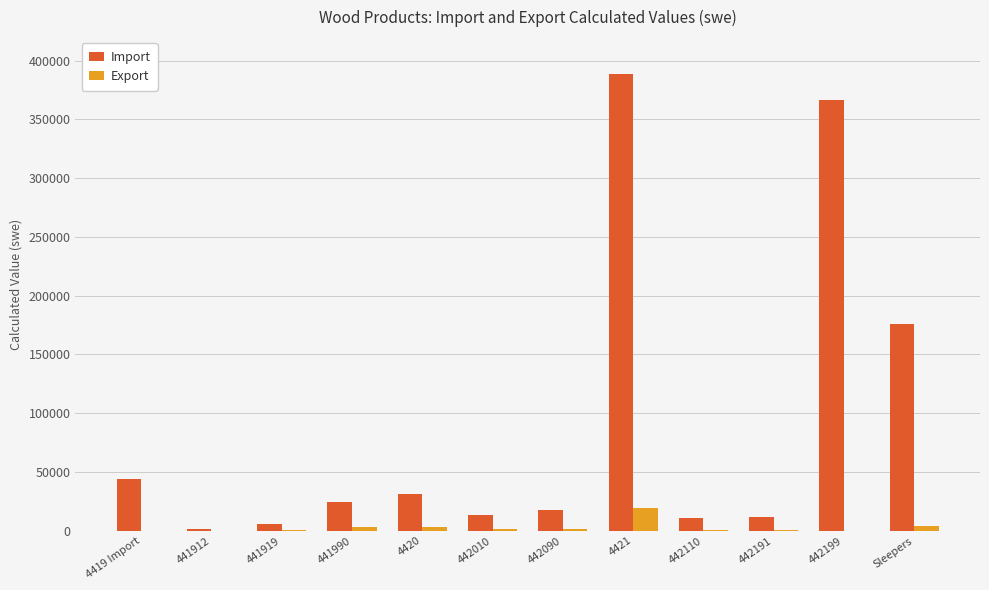

What is the sum of all Import values?

1091716.9